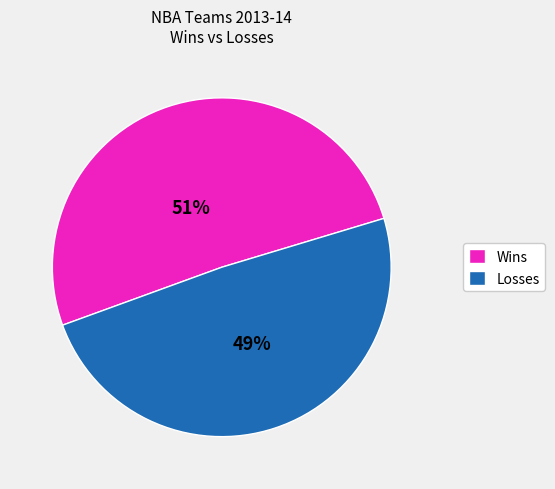

What percentage is the Losses slice, to the nearest percent?

49%